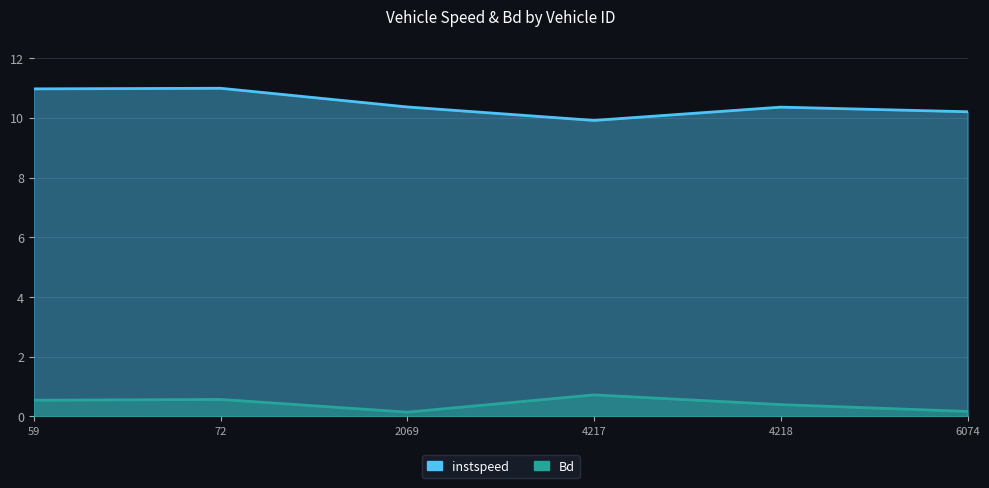

What is the total value across all series at 6074?

10.4